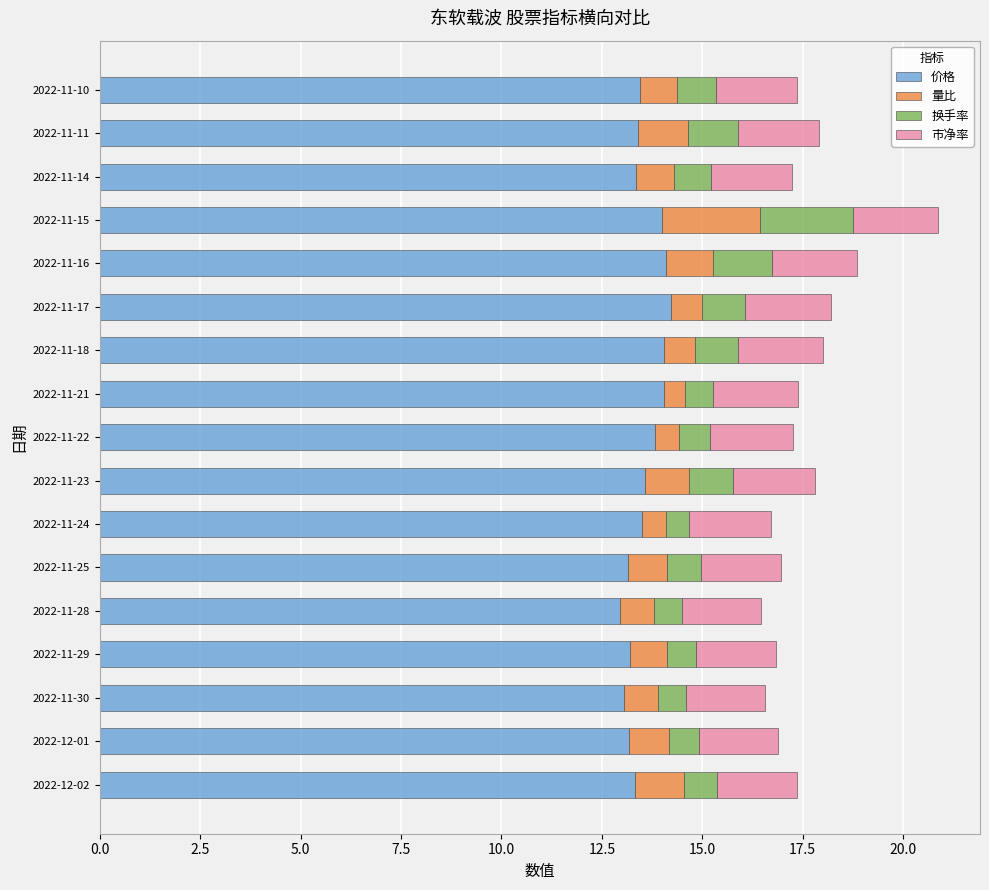

The value of 价格 at 2022-11-18 is 14.0. True or false?

True